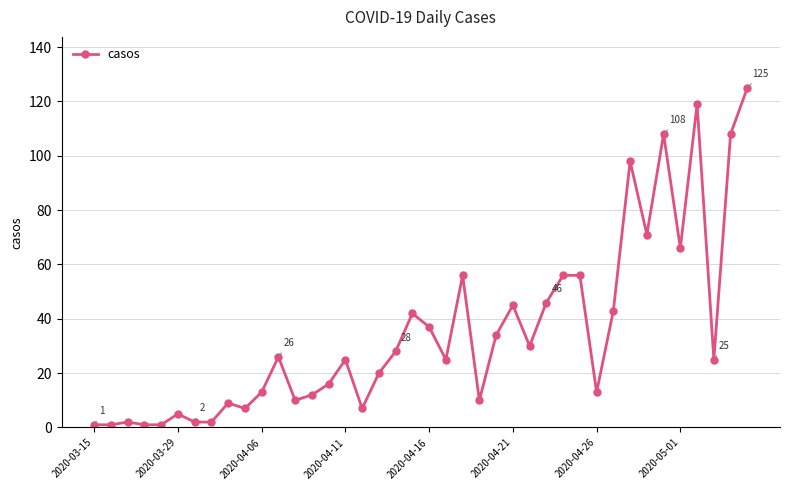

True or false: the data has more than 2 interior local peaks.

True